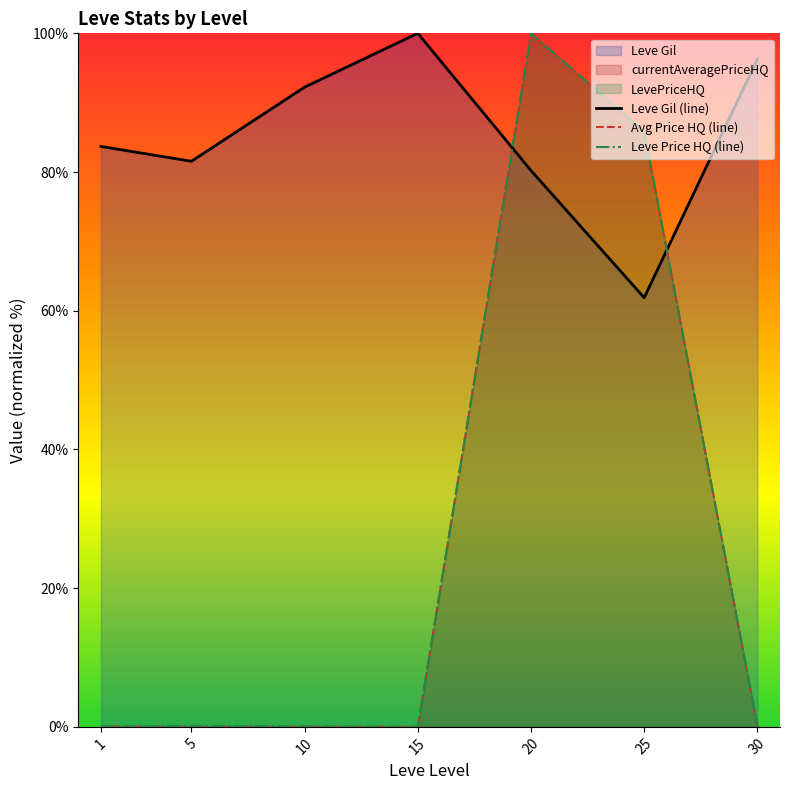

Reading right to left, transcribe all the data shown in this chart.

Leve Gil (line): 96.3	61.9	80.2	100.0	92.2	81.6	83.7
Avg Price HQ (line): 0.1	85.8	100.0	0.0	0.0	0.0	0.1
Leve Price HQ (line): 0.2	85.8	100.0	0.0	0.1	0.1	0.1